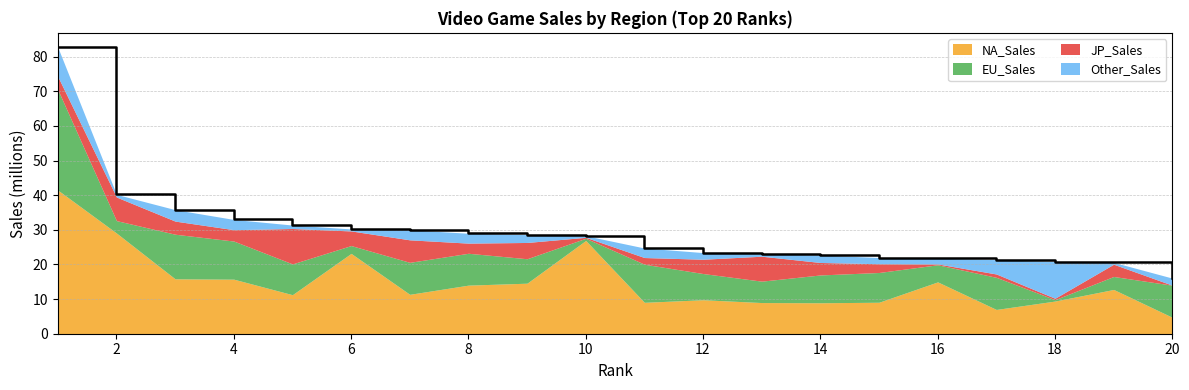

True or false: EU_Sales has more than 0 interior local peaks.

True